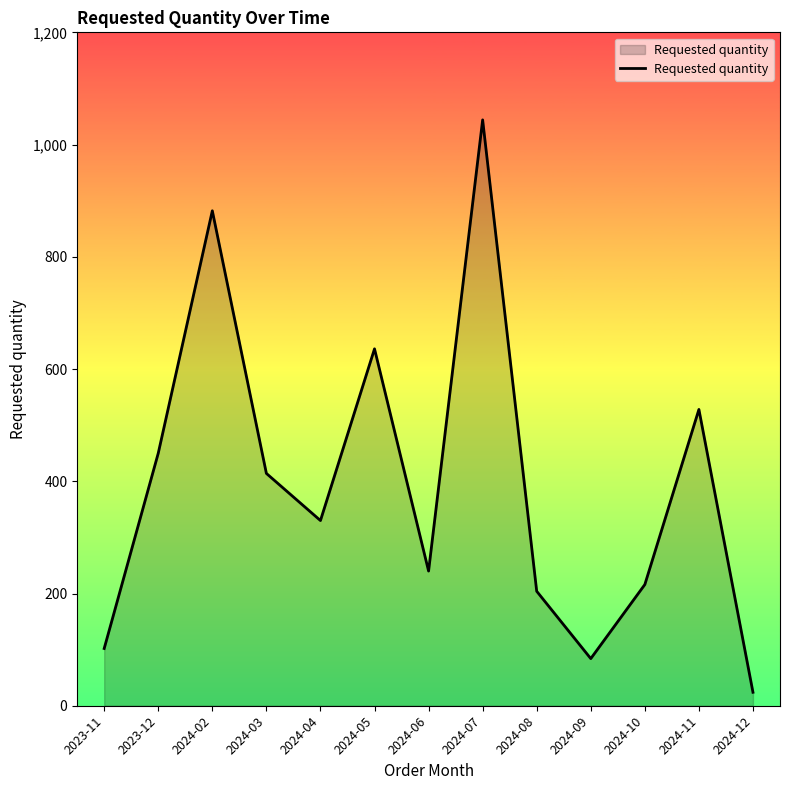

The value at 2024-12 is 24. True or false?

True